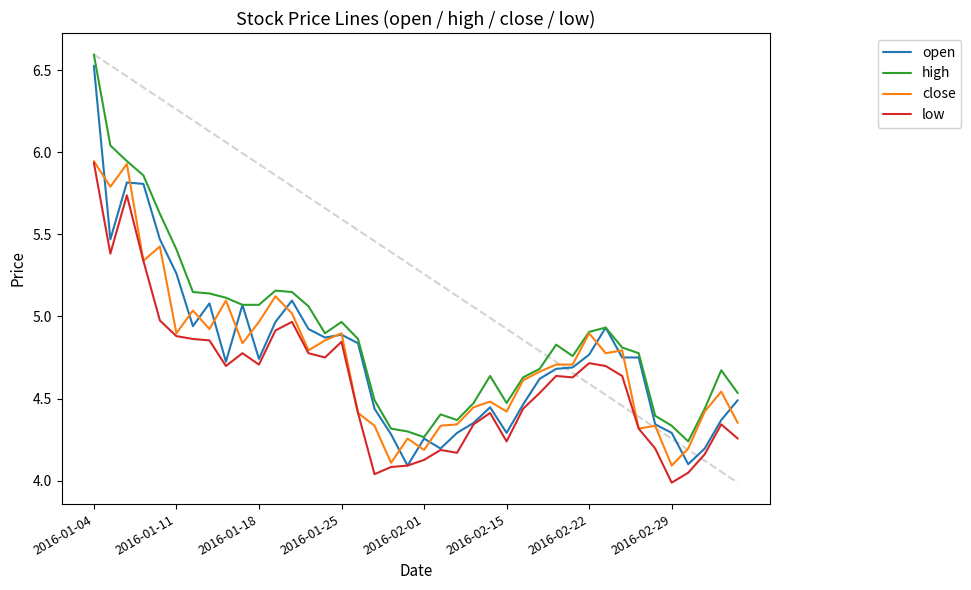

Which series has the largest range (max minus min)?

open